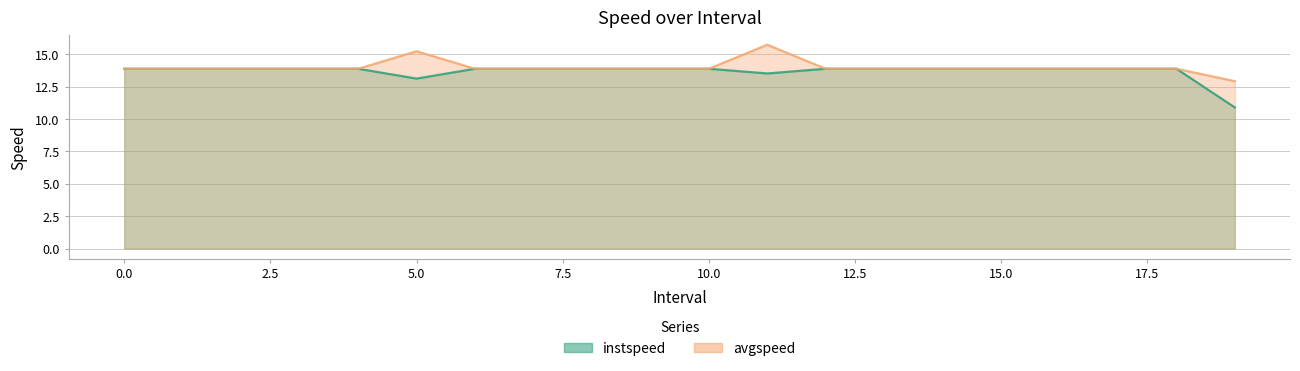

What is the label of the 2nd point from the right?

18